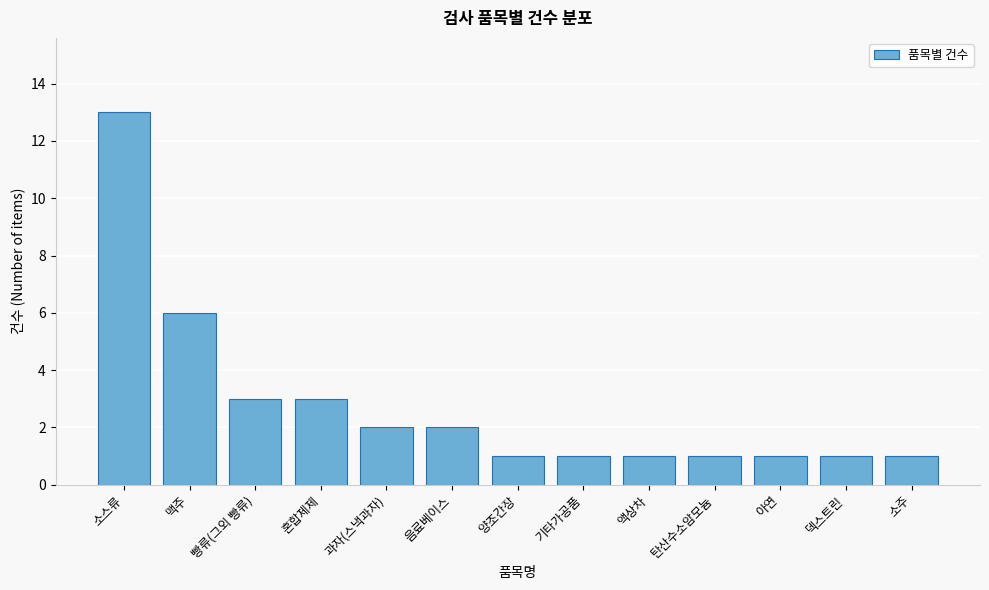

Reading left to right, transcribe all the data shown in this chart.

소스류=13	맥주=6	빵류(그외 빵류)=3	혼합제제=3	과자(스낵과자)=2	음료베이스=2	양조간장=1	기타가공품=1	액상차=1	탄산수소암모늄=1	아연=1	덱스트린=1	소주=1